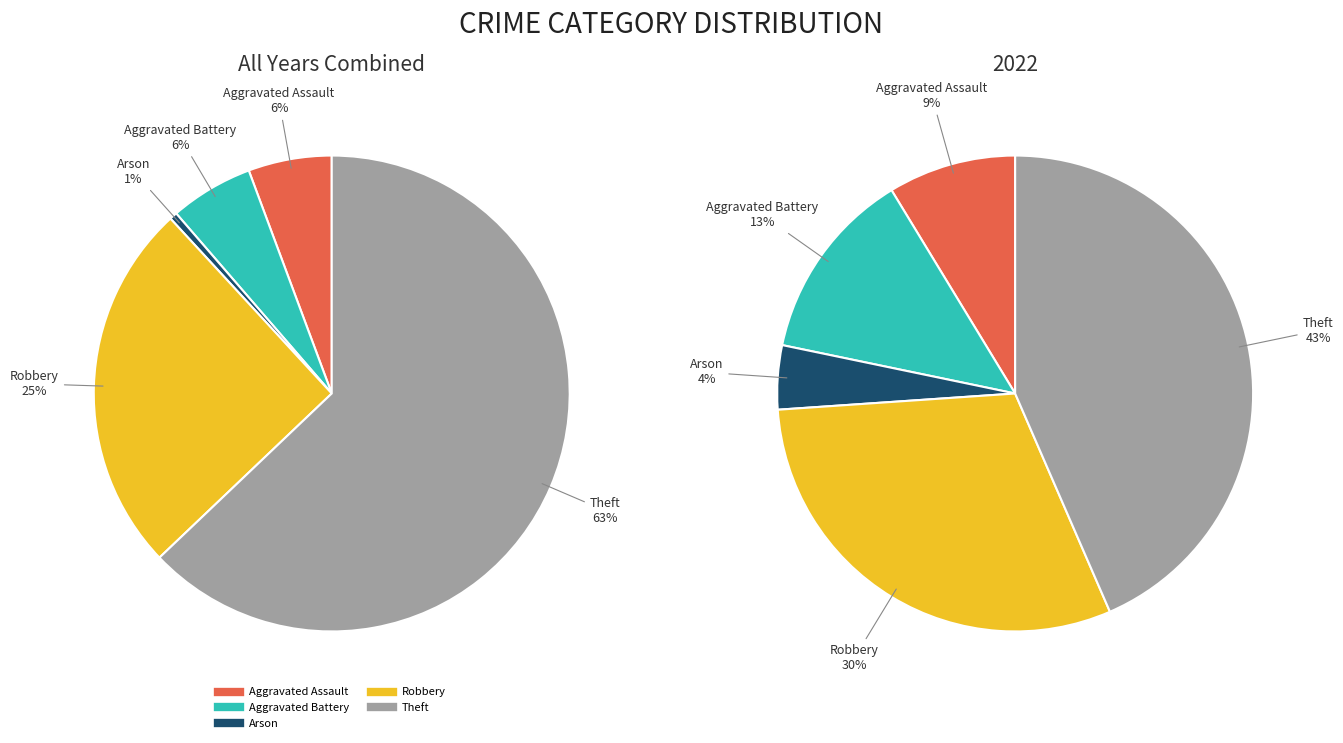

Do Arson and Robbery together represent more than half of the pie?

No